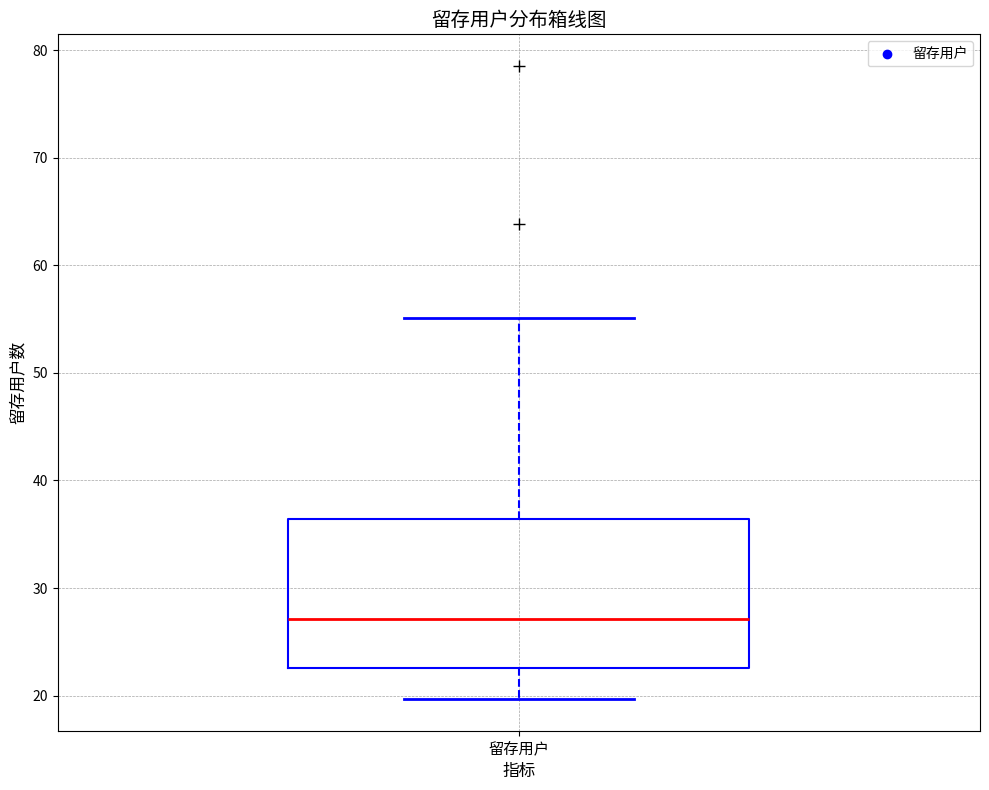

Read this box plot against the y-axis: the position of the median line, the range covered by the box, and the ends of both whiskers. The values are not printed on the chart, so give them approximately, as read against the axis.

median 27, box 23 to 36, whiskers 20 to 55